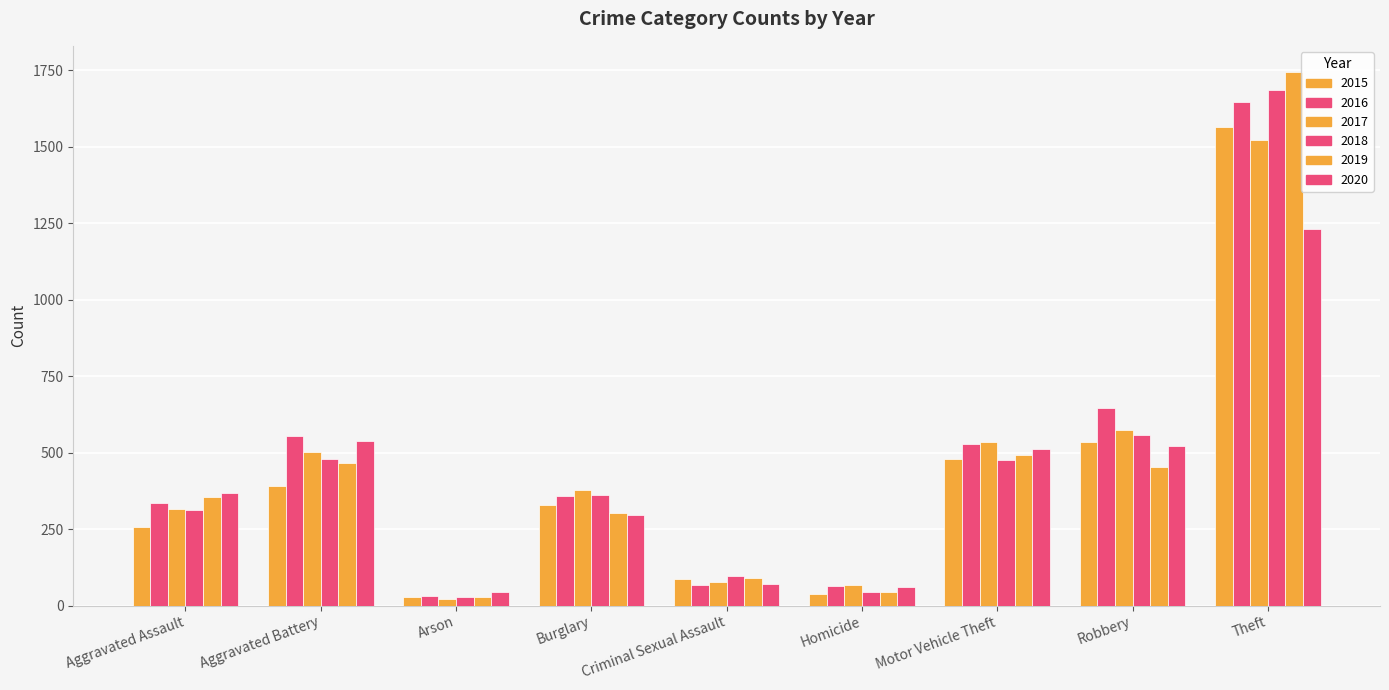

Are the bars horizontal?

No